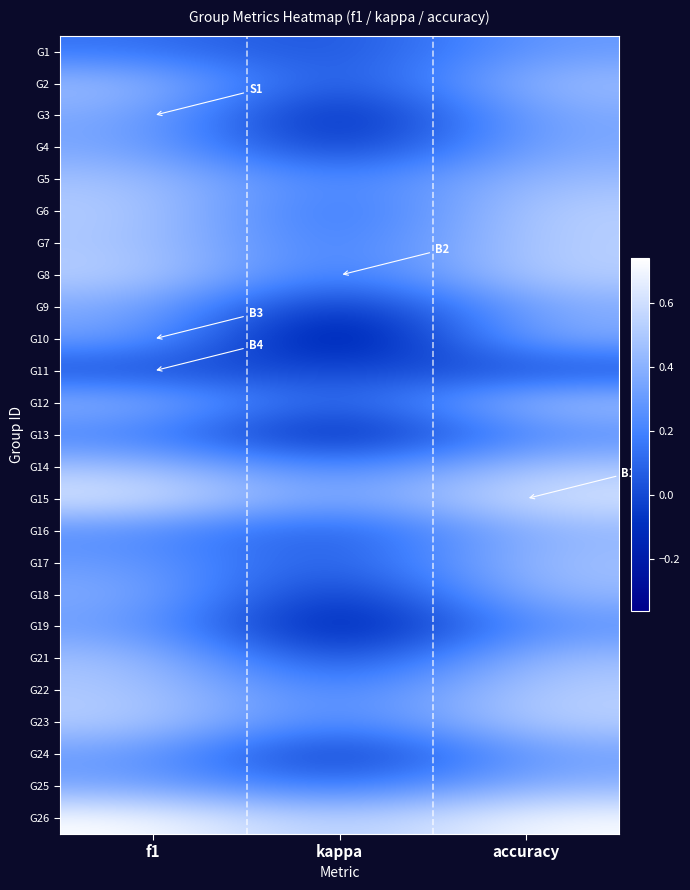

What is the smallest value displayed?

-0.4